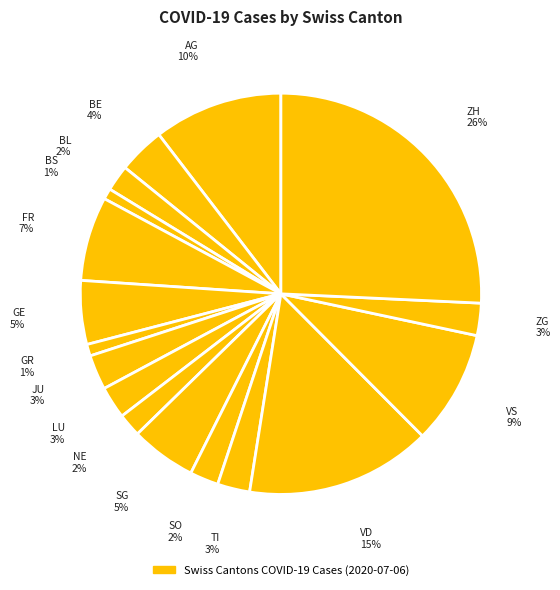

To the nearest percent, what is the average slice percentage?

6%